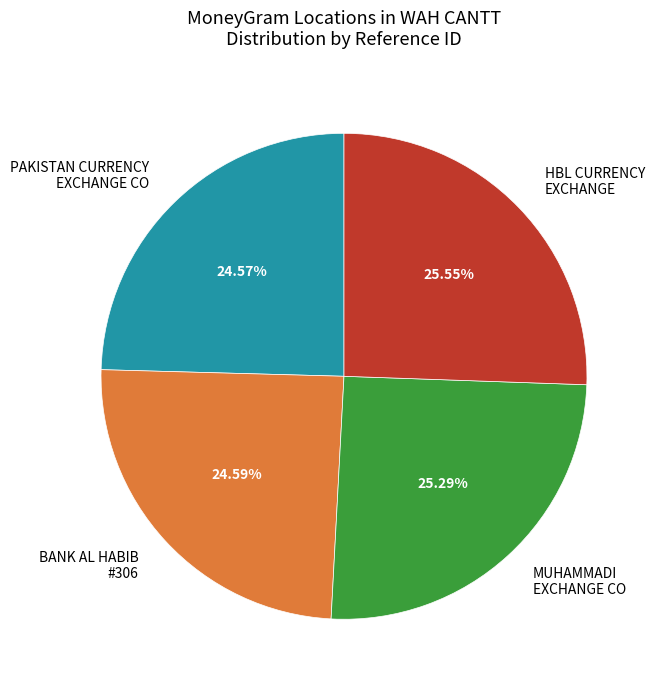

How many segments does this pie chart have?

4